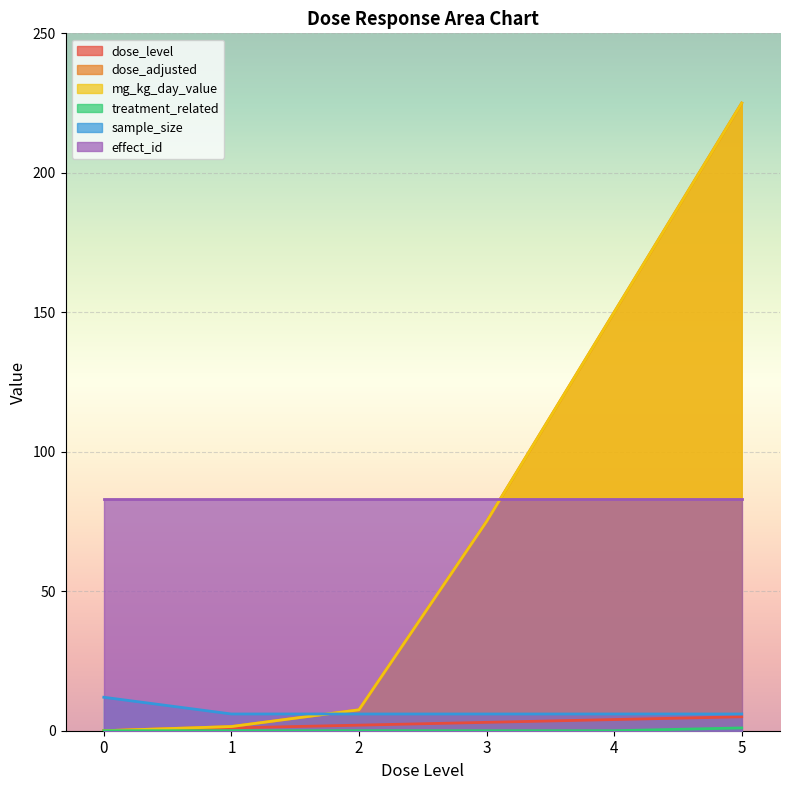

Rank the categories by dose_adjusted value from highest to lowest.

5, 4, 3, 2, 1, 0